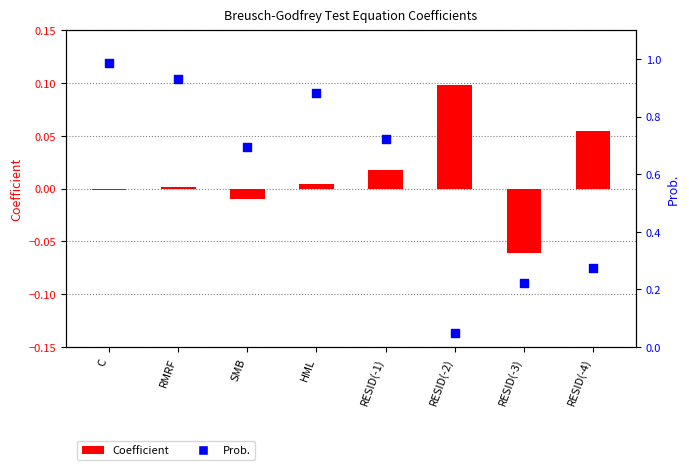

Which series has the widest spread of Y values?

Prob.